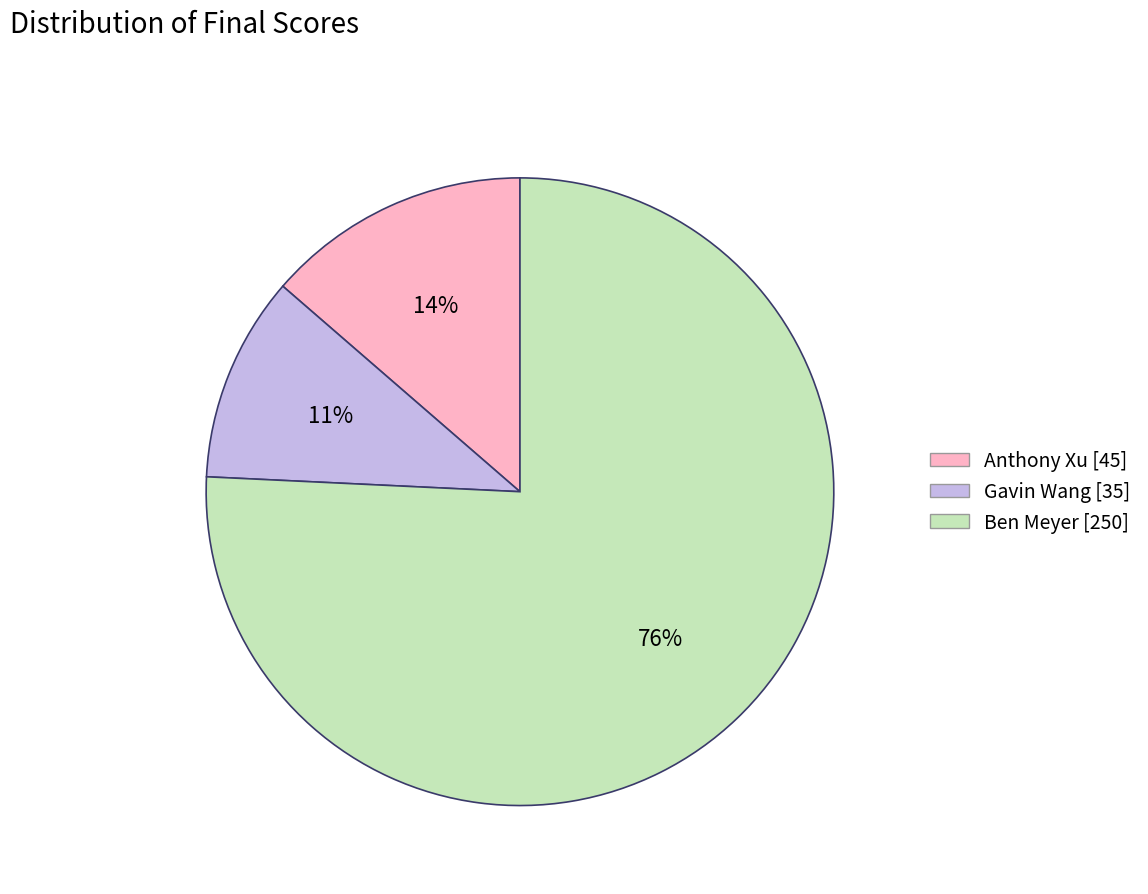

Is there a majority slice in this chart?

Yes